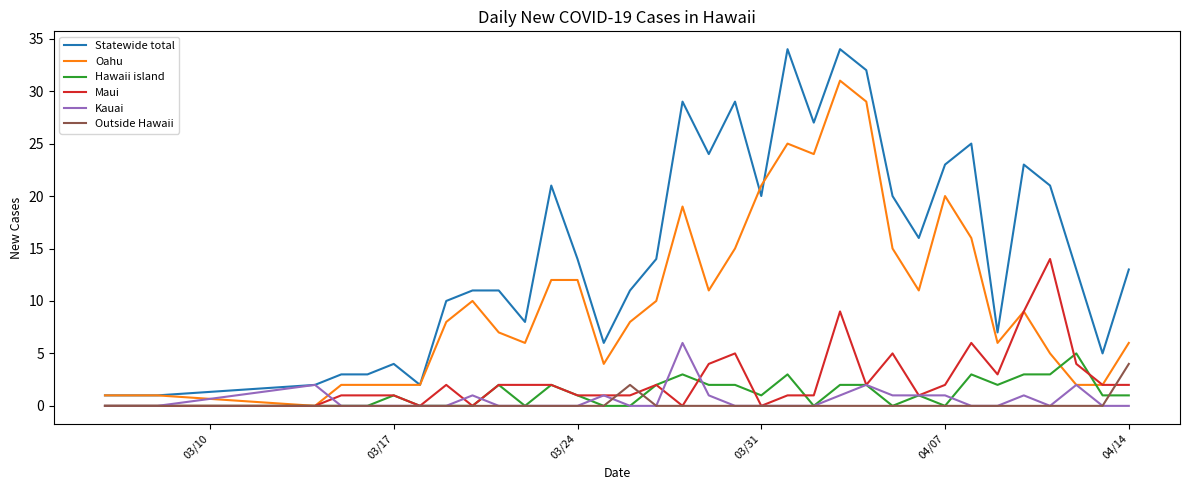

What are all the series names shown in the legend?

Statewide total, Oahu, Hawaii island, Maui, Kauai, Outside Hawaii